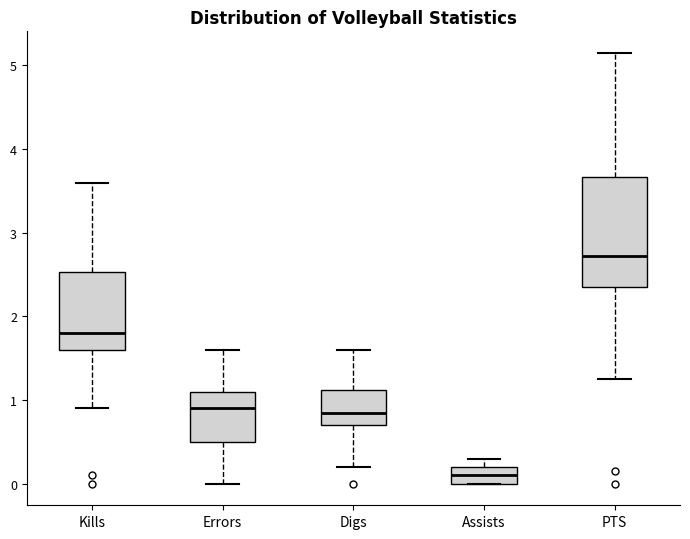

Reading left to right, transcribe this box plot: for each box, give where its median line is, the range the box spans, and where its two whiskers end, as read against the y-axis. The values are not printed on the chart, so give them approximately, as read against the axis.

Kills: median 1.8, box 1.6 to 2.5, whiskers 0.9 to 3.6
Errors: median 0.9, box 0.5 to 1.1, whiskers 0.0 to 1.6
Digs: median 0.9, box 0.7 to 1.1, whiskers 0.2 to 1.6
Assists: median 0.1, box 0.0 to 0.2, whiskers 0.0 to 0.3
PTS: median 2.7, box 2.4 to 3.7, whiskers 1.3 to 5.2